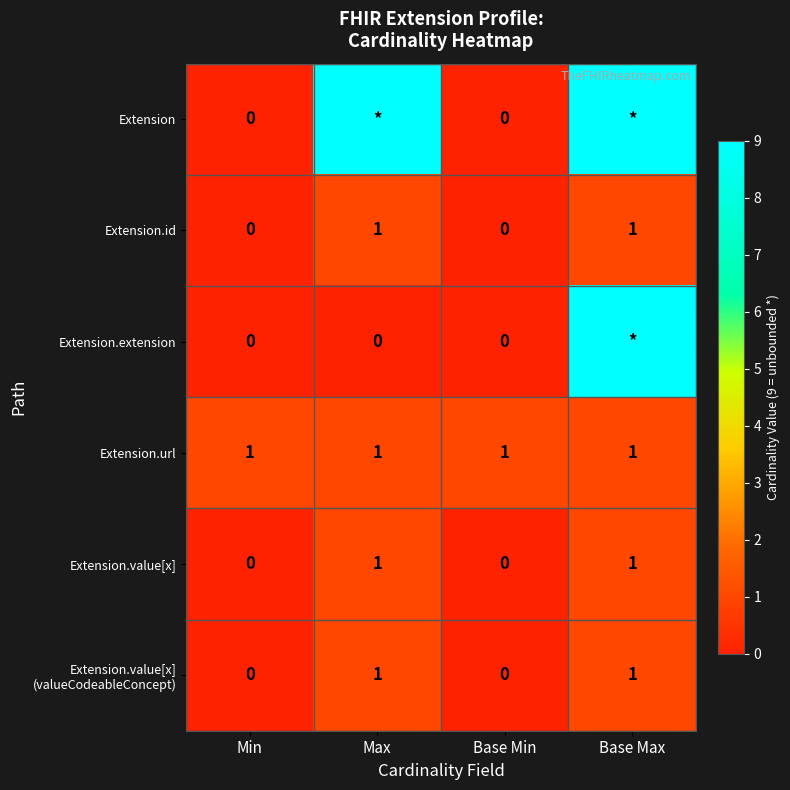

The value of row_1 at Base Min is 1. True or false?

False